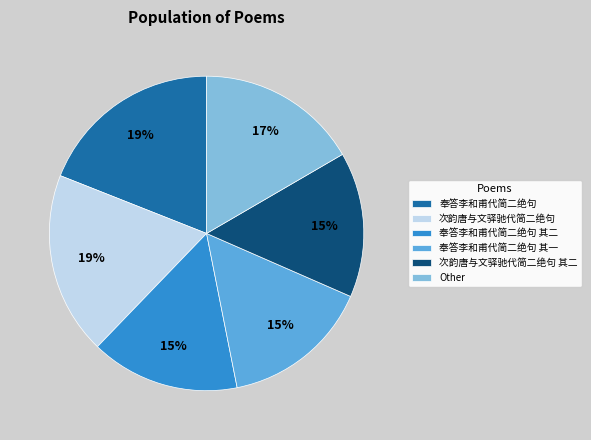

How many segments does this pie chart have?

6